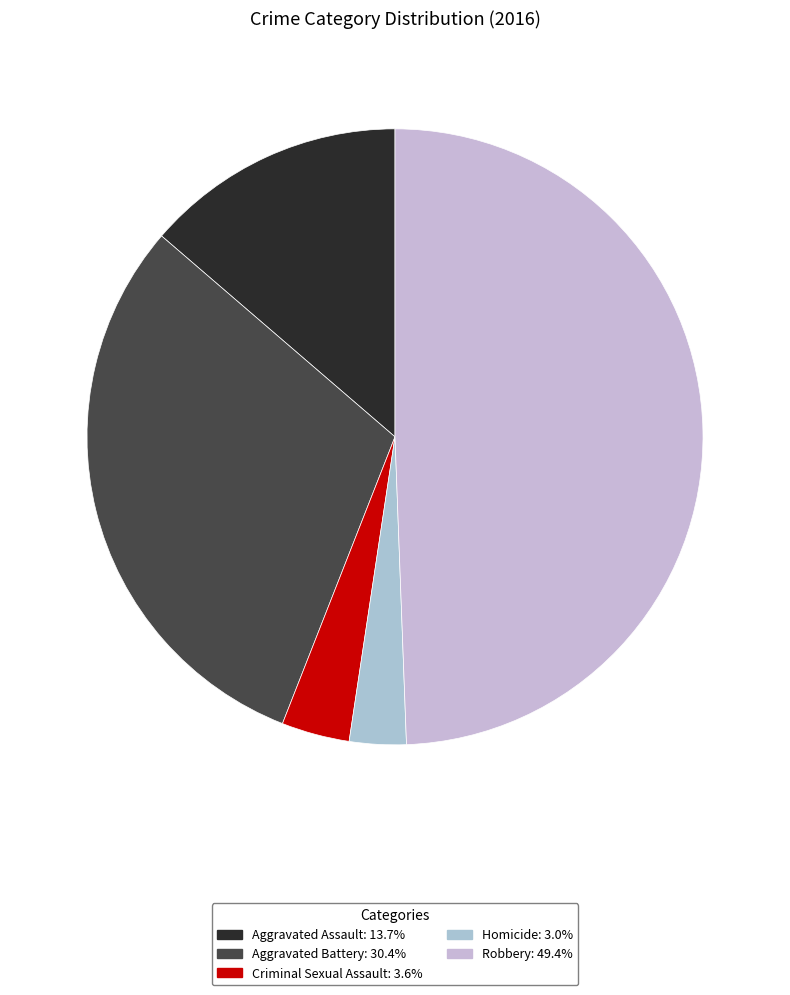

How much of the chart is everything except Aggravated Battery?

69.6%